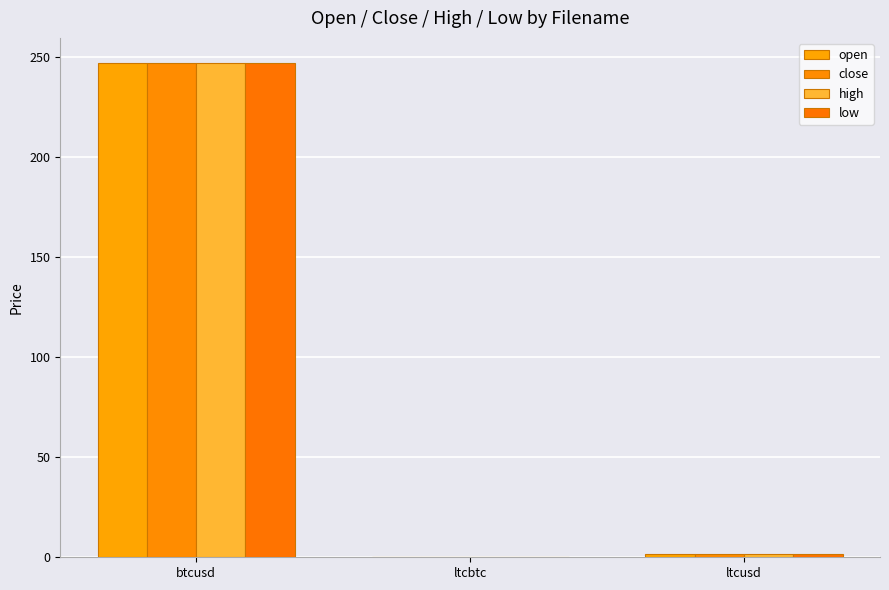

Are the bars grouped side by side (vs. stacked)?

Yes